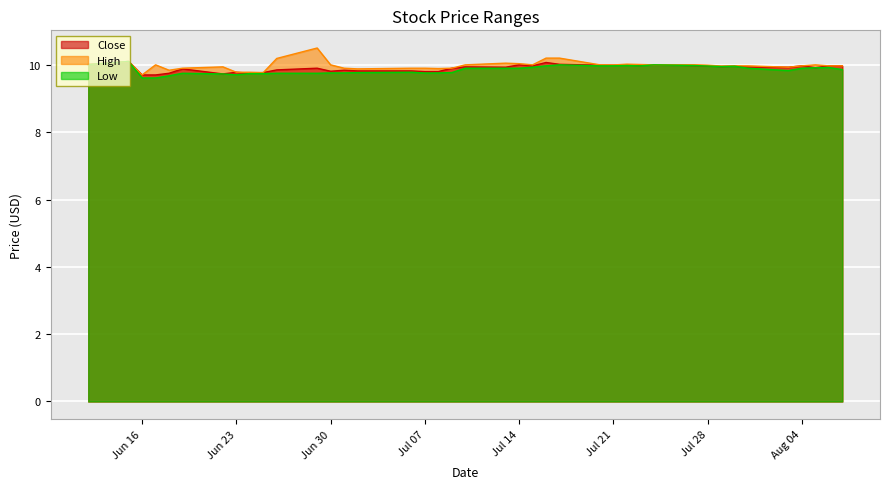

What is the highest value of the High series?

10.5